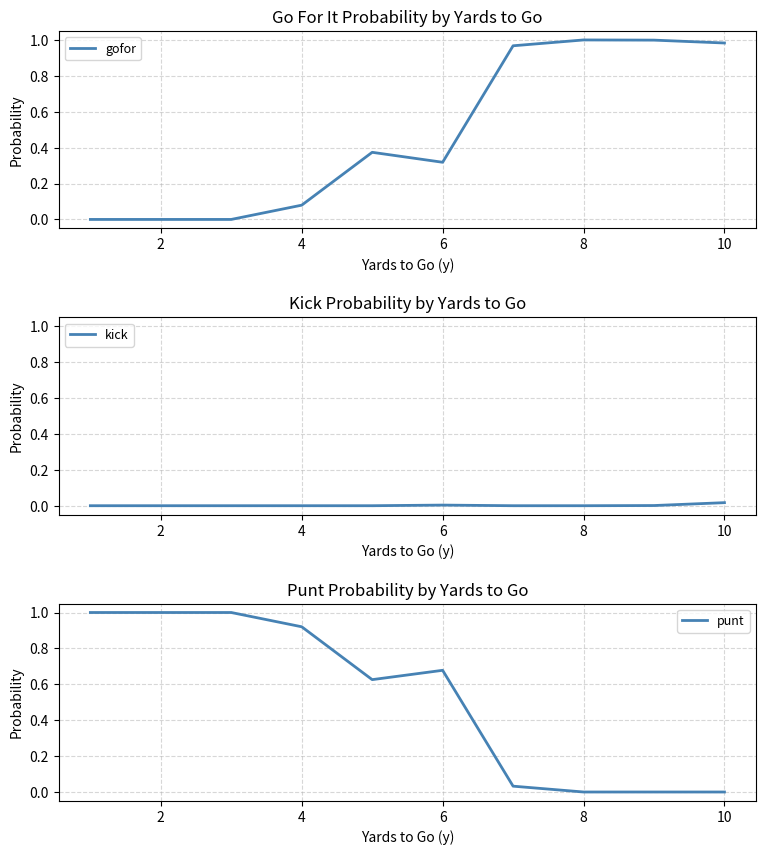

The value of gofor at 2 is 0.6. True or false?

False